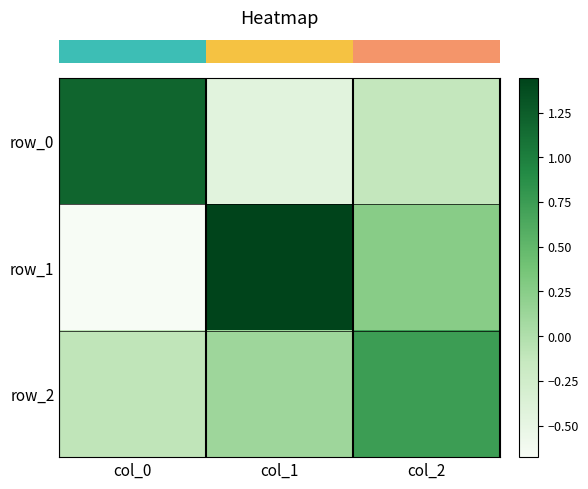

Reading left to right, extract all data points from this chart.

row_0: col_0=1.2	col_1=-0.4	col_2=-0.1
row_1: col_0=-0.7	col_1=1.4	col_2=0.3
row_2: col_0=-0.1	col_1=0.1	col_2=0.7